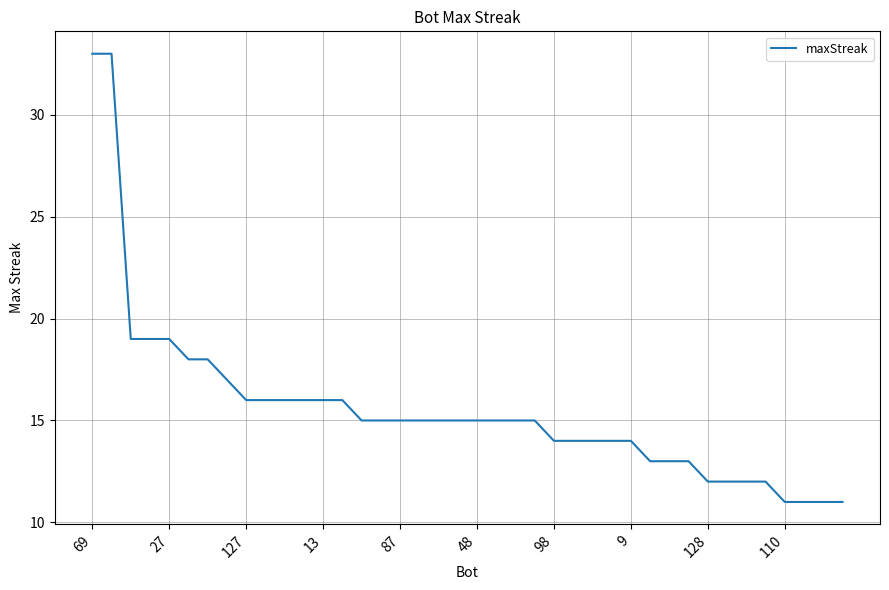

What is the sum of all values?

623